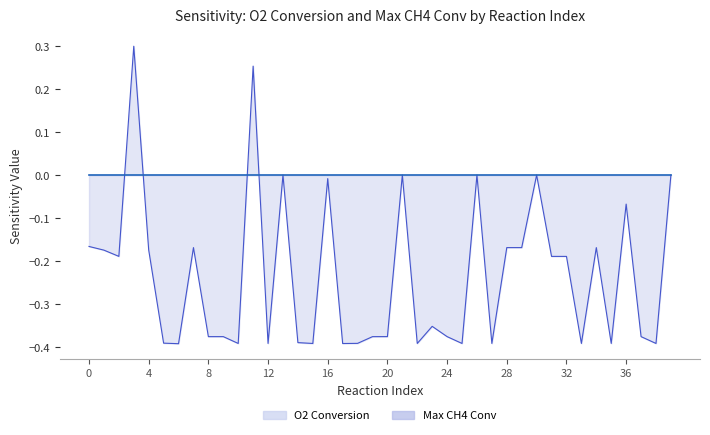

Is it true that the value at 1 is -0.2?

True